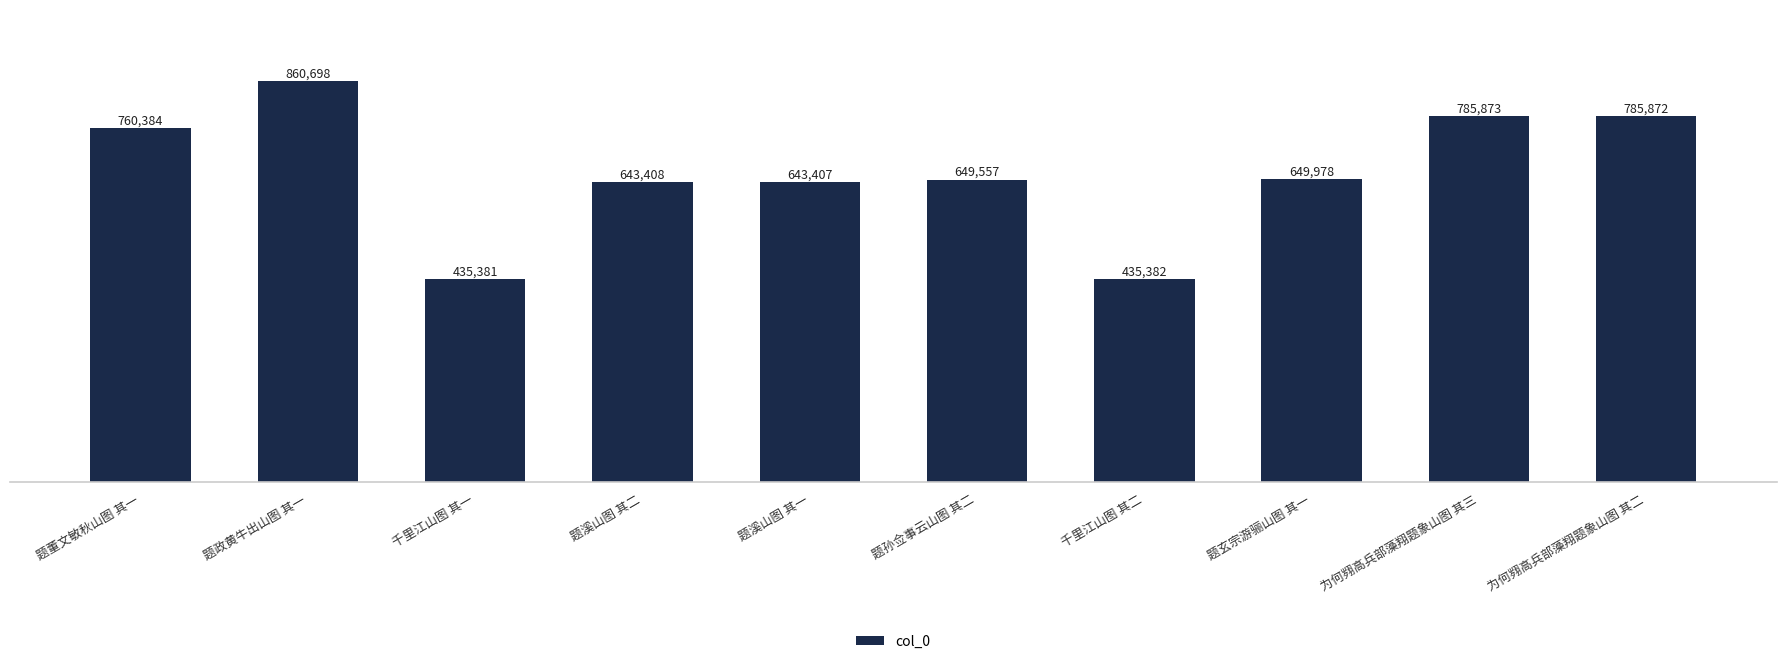

What position from the left is 题玄宗游骊山图 其一?

8